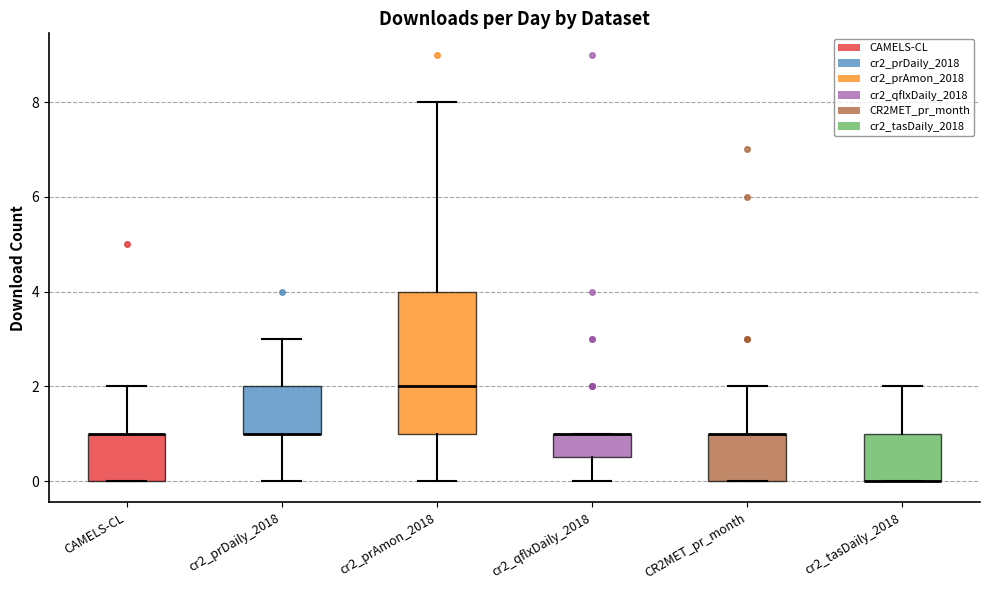

Reading left to right, read every box against the y-axis: the position of its median line, the range the box covers, and the ends of its whiskers. The values are not printed on the chart, so give them approximately, as read against the axis.

CAMELS-CL: median 1.0 (drawn on the box's upper edge), box 0.0 to 1.0, whiskers 0.0 to 2.0
cr2_prDaily_2018: median 1.0 (drawn on the box's lower edge), box 1.0 to 2.0, whiskers 0.0 to 3.0
cr2_prAmon_2018: median 2.0, box 1.0 to 4.0, whiskers 0.0 to 8.0
cr2_qflxDaily_2018: median 1.0 (drawn on the box's upper edge), box 0.6 to 1.0, whiskers 0.0 to 1.0
CR2MET_pr_month: median 1.0 (drawn on the box's upper edge), box 0.0 to 1.0, whiskers 0.0 to 2.0
cr2_tasDaily_2018: median 0.0 (drawn on the box's lower edge), box 0.0 to 1.0, whiskers 0.0 to 2.0